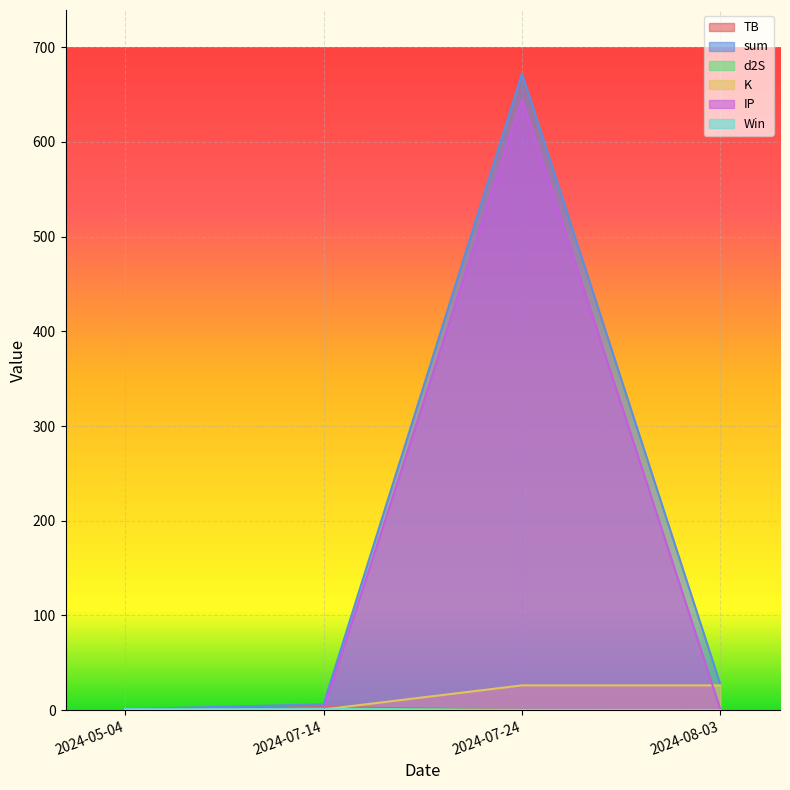

Read the K value at 2024-05-04.

0.2